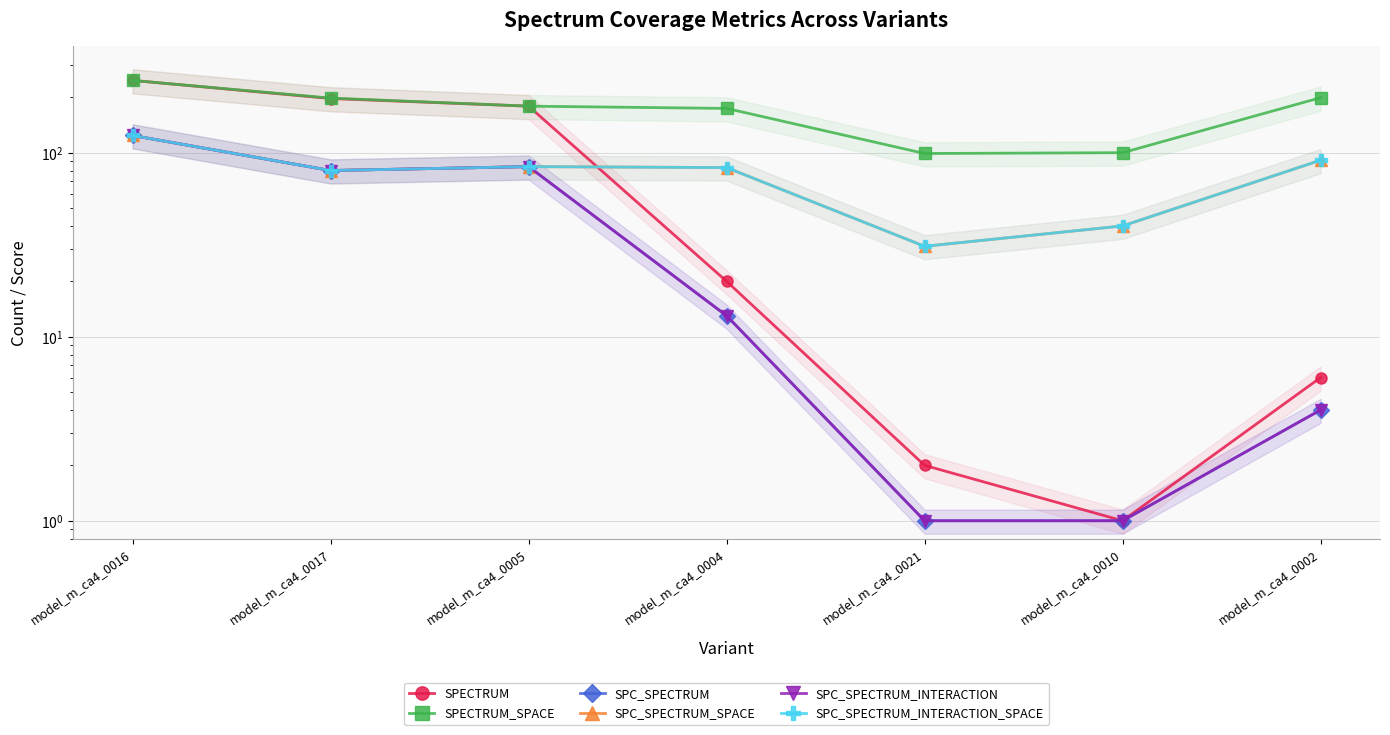

True or false: SPECTRUM has a value of 65 at model_m_ca4_0016.

False